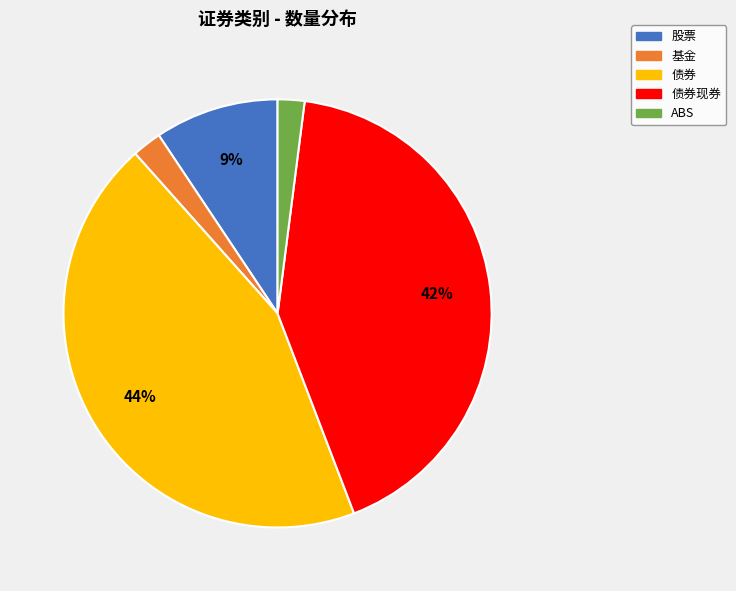

Is there any slice that represents more than half of the pie?

No